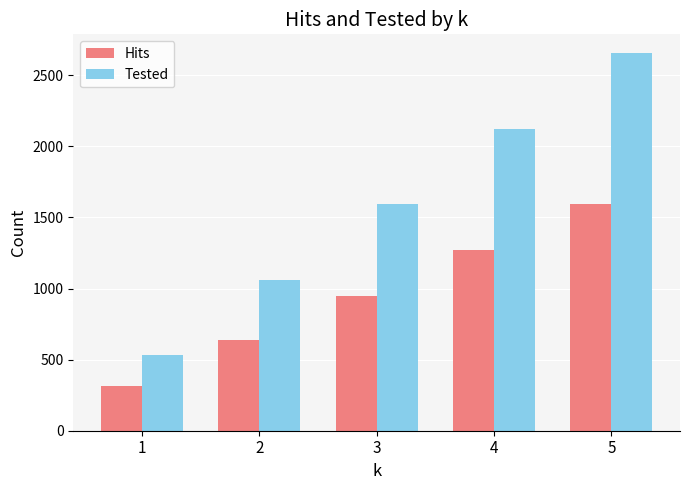

Count the Tested values in the range 1062 to 2124.

3